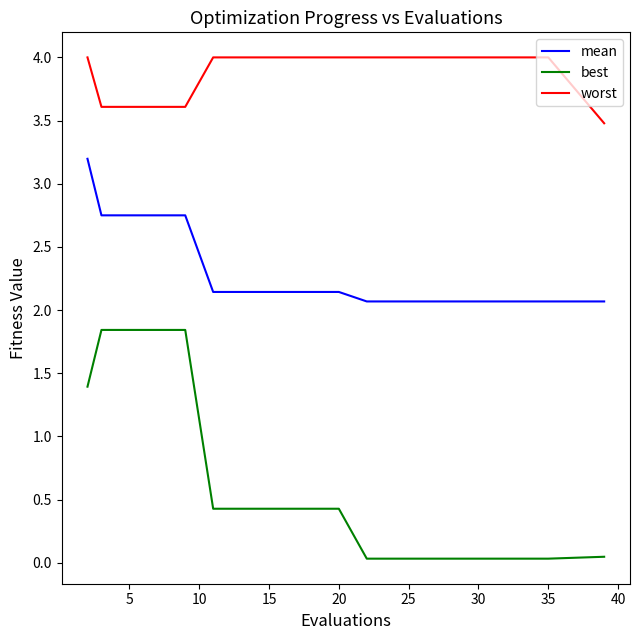

What is the greatest value displayed?

4.0